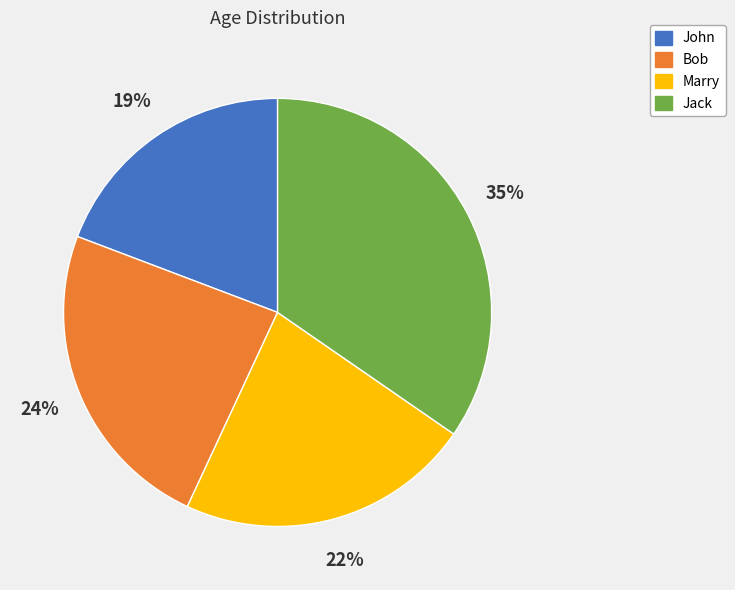

Which slice is the smallest?

John